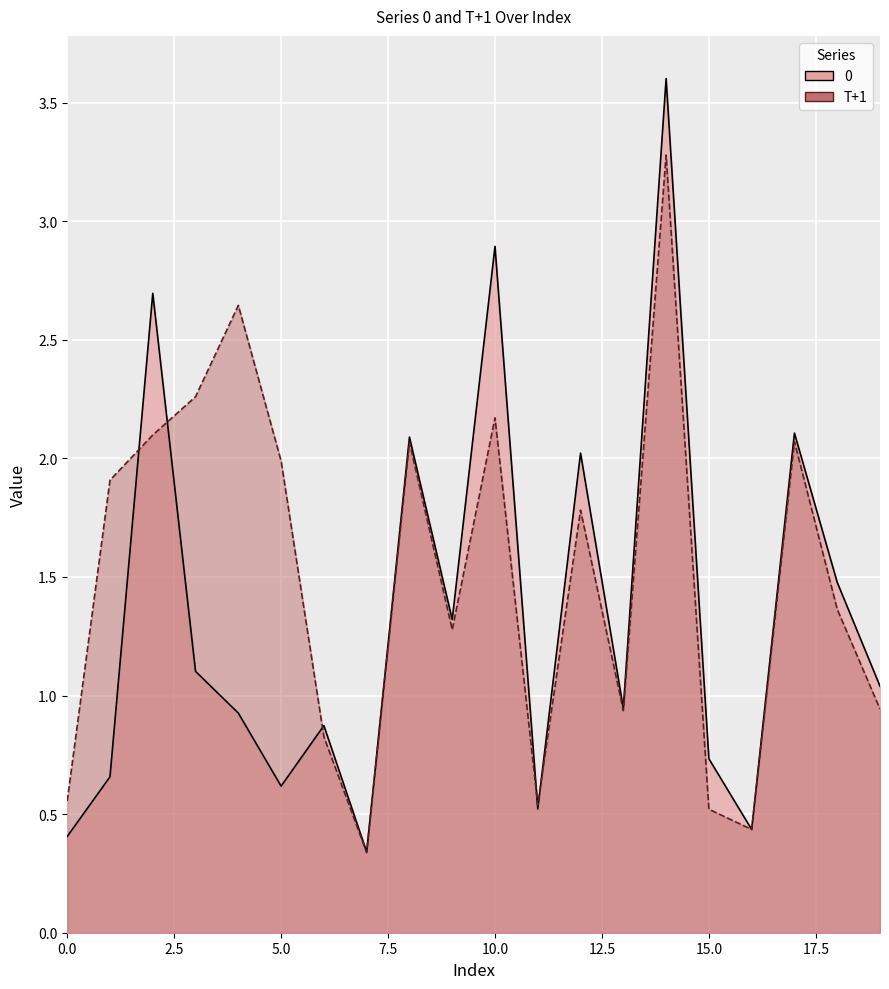

What is the highest value of the T+1 series?

3.3